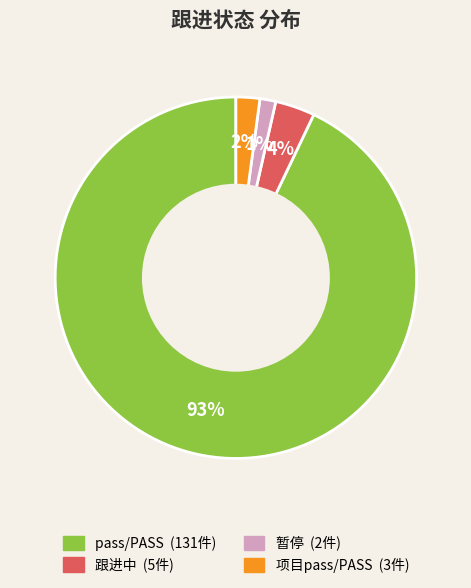

Is there a majority slice in this chart?

Yes